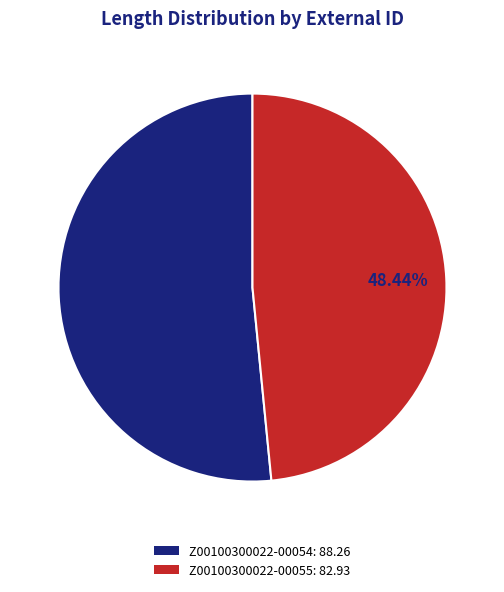

Does any single category account for the majority?

Yes